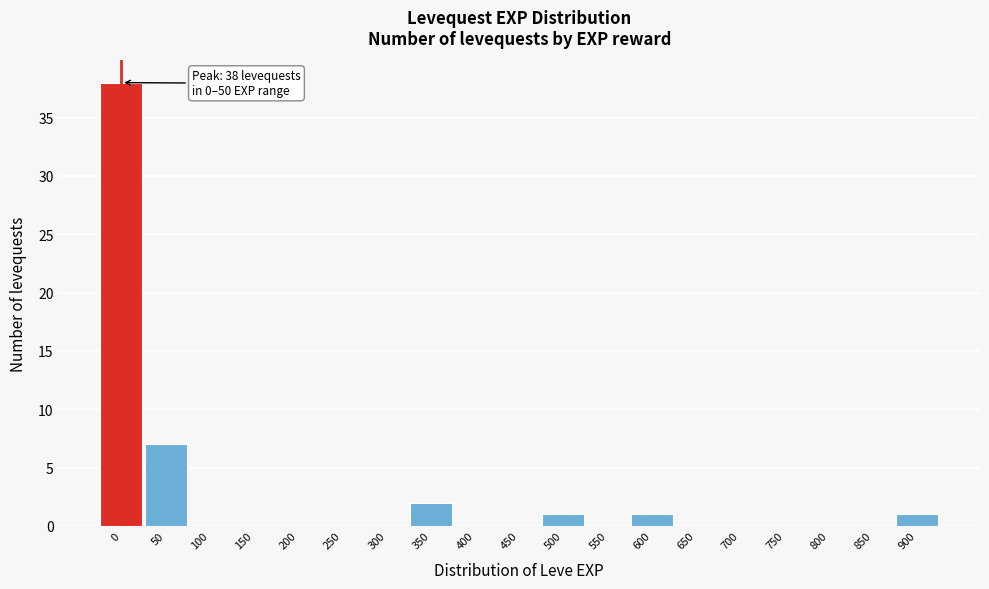

Reading left to right, transcribe all the data shown in this chart.

0=38	50=7	100=0	150=0	200=0	250=0	300=0	350=2	400=0	450=0	500=1	550=0	600=1	650=0	700=0	750=0	800=0	850=0	900=1